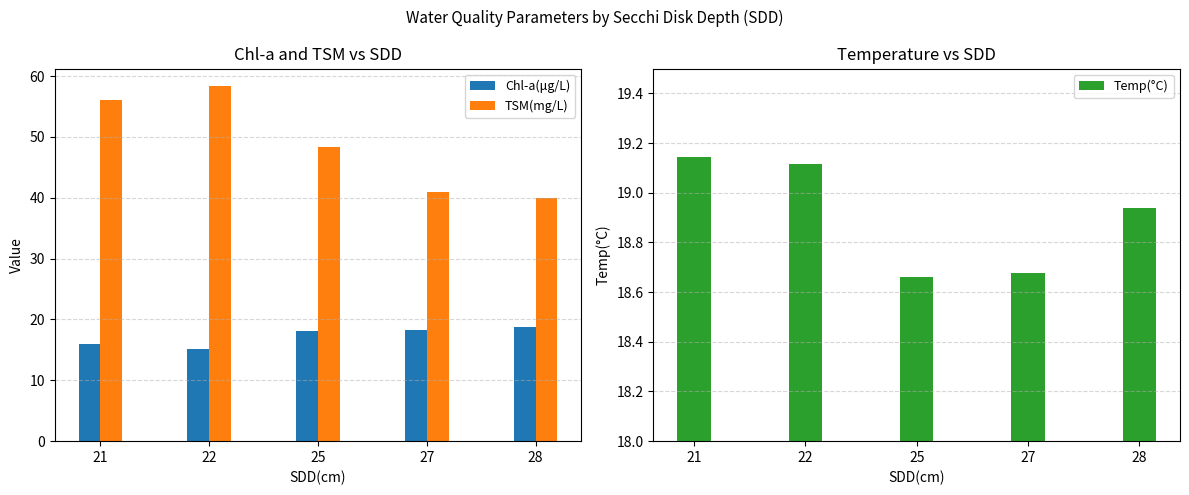

What is the highest value of the TSM(mg/L) series?

58.3